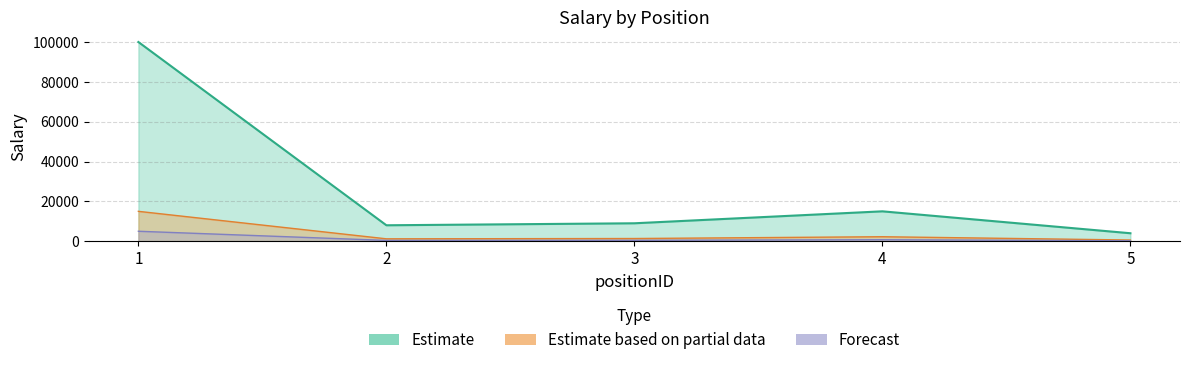

At which category does the data reach its first local valley?

2